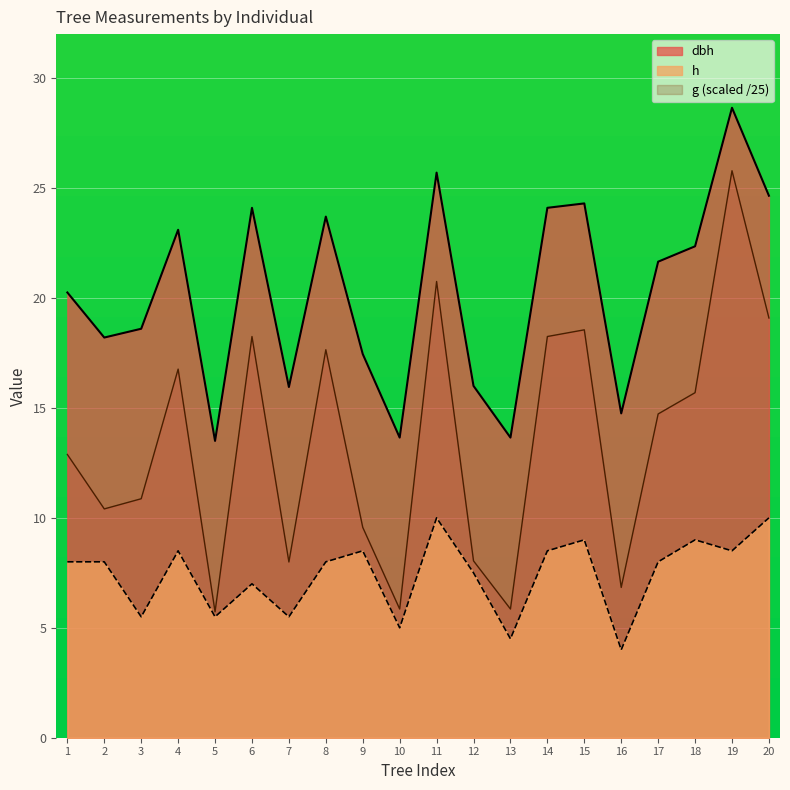

What is the sum of all dbh values?

404.3